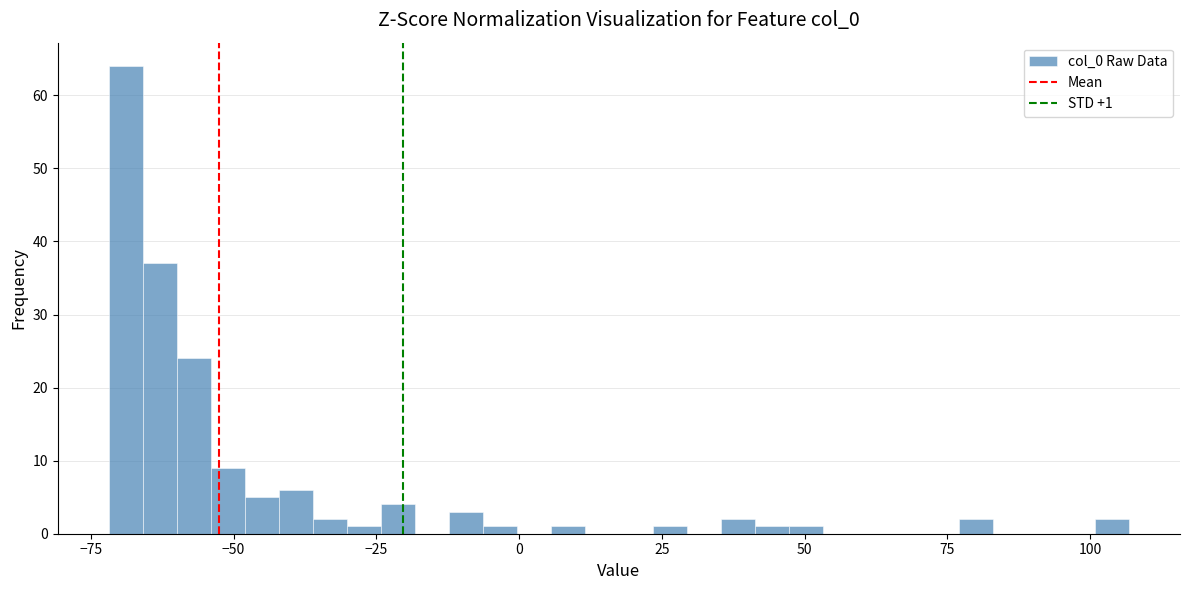

Read against the x-axis, roughly where is the centre of the tallest bar?

-70